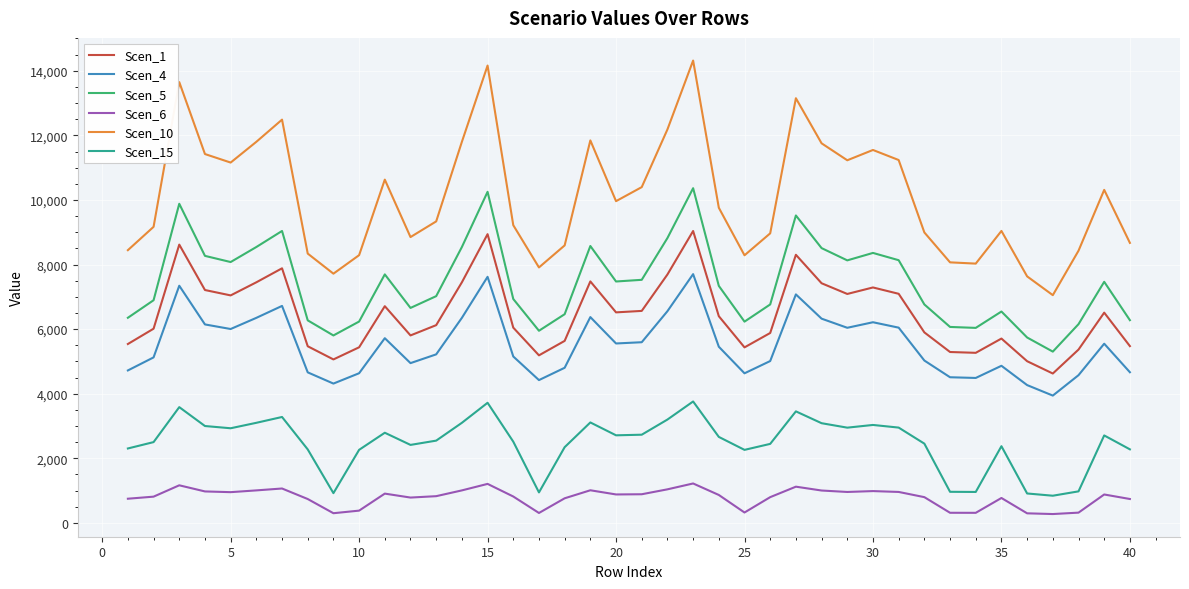

Which series has the widest spread of values?

Scen_10